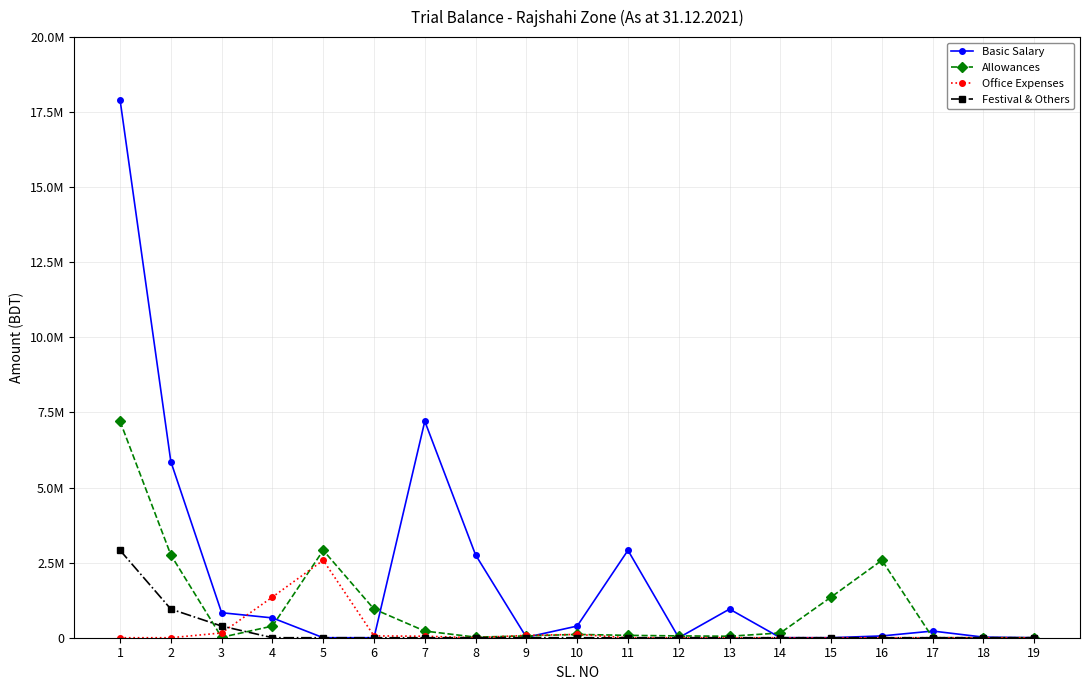

Between 1 and 17, which series saw the biggest shift?

Basic Salary